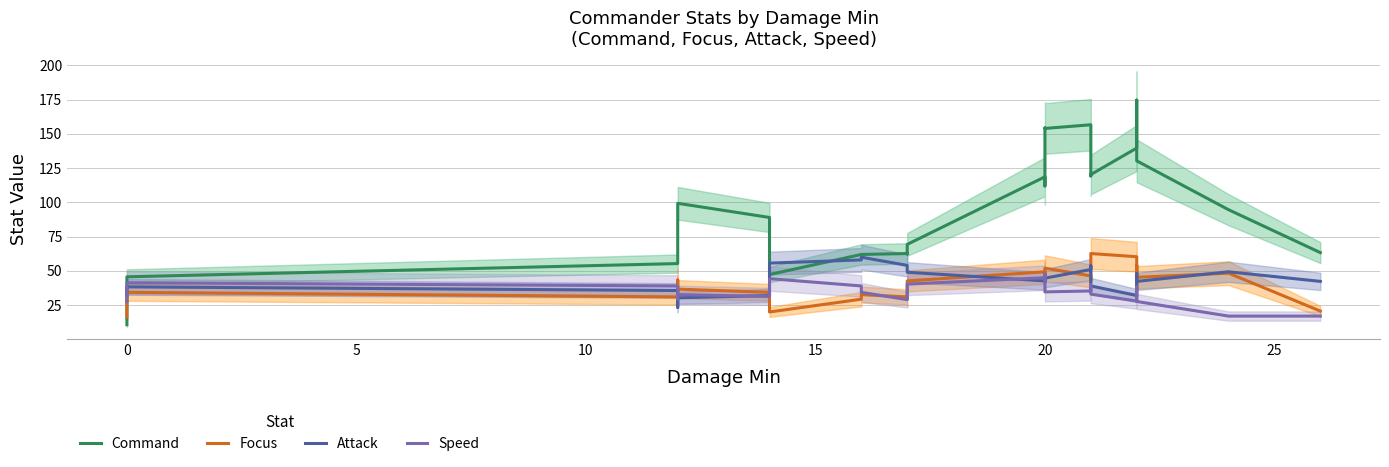

Does the chart have visible grid lines?

Yes